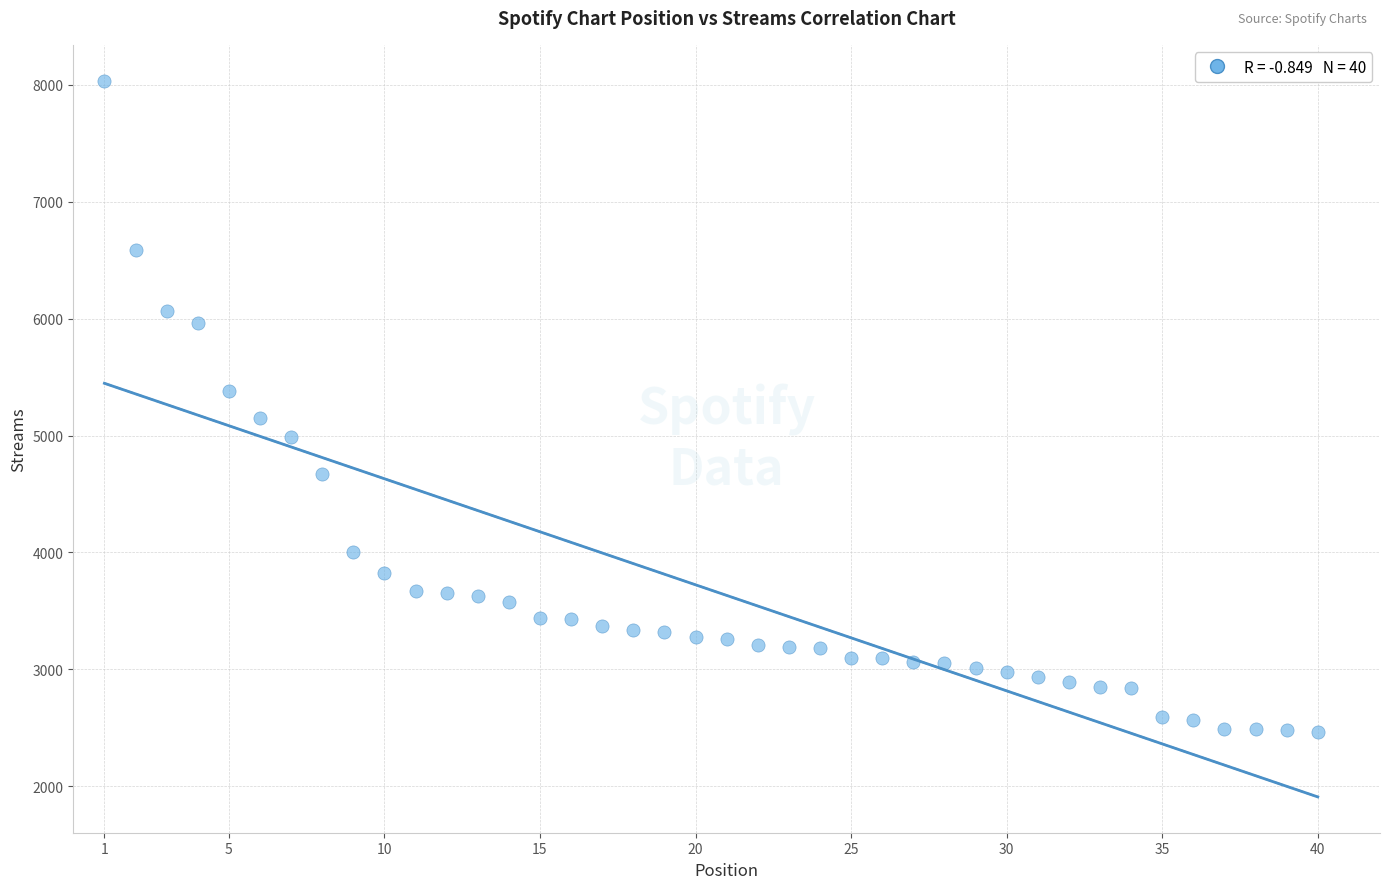

What is the range of Y values (max minus min)?

5569